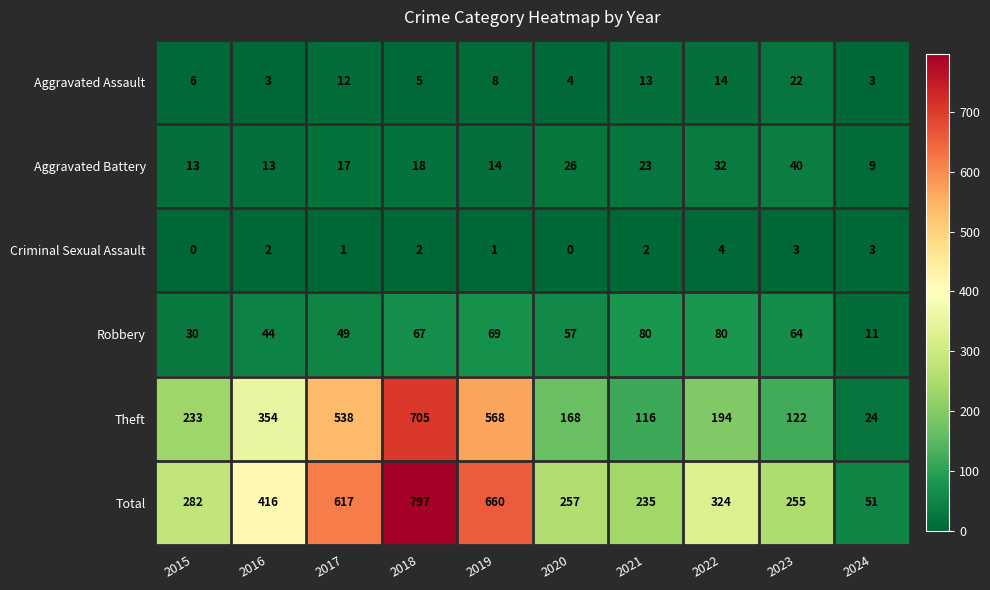

What is the sum of all Aggravated Battery values?

205